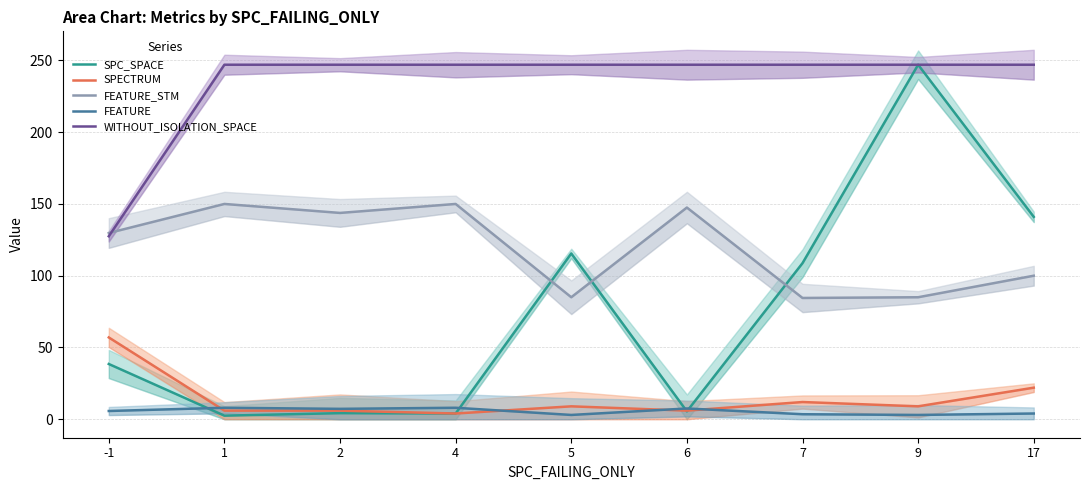

Reading left to right, extract all data points from this chart.

SPC_SPACE: 38.5	2.5	4.2	4.0	115.5	5.5	108.8	247.0	141.0
SPECTRUM: 57.0	6.0	6.0	4.0	9.0	6.0	12.0	9.0	22.0
FEATURE_STM: 129.8	150.0	143.8	150.0	85.0	147.5	84.5	85.0	100.0
FEATURE: 5.8	8.0	7.2	8.0	3.0	7.5	3.5	3.0	4.0
WITHOUT_ISOLATION_SPACE: 127.5	247.0	247.0	247.0	247.0	247.0	247.0	247.0	247.0